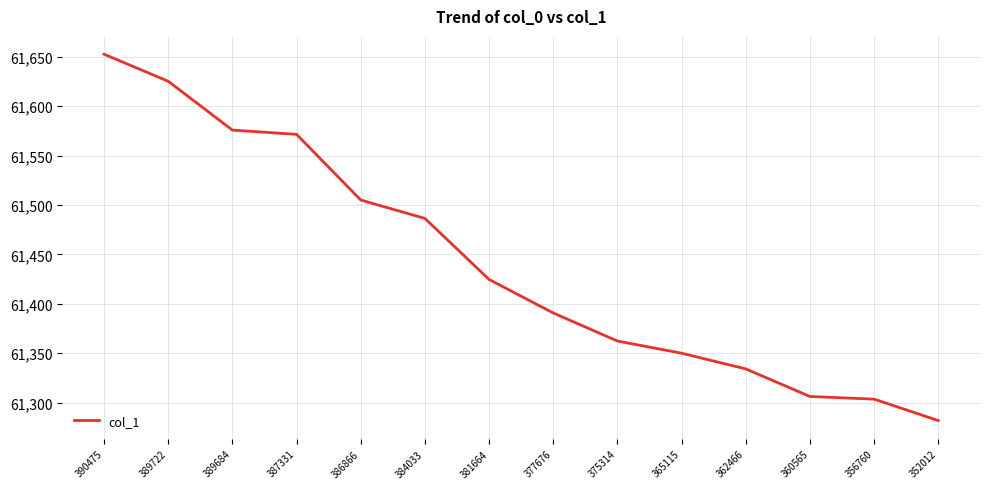

Where is the data nearest to the value 61467?

384033